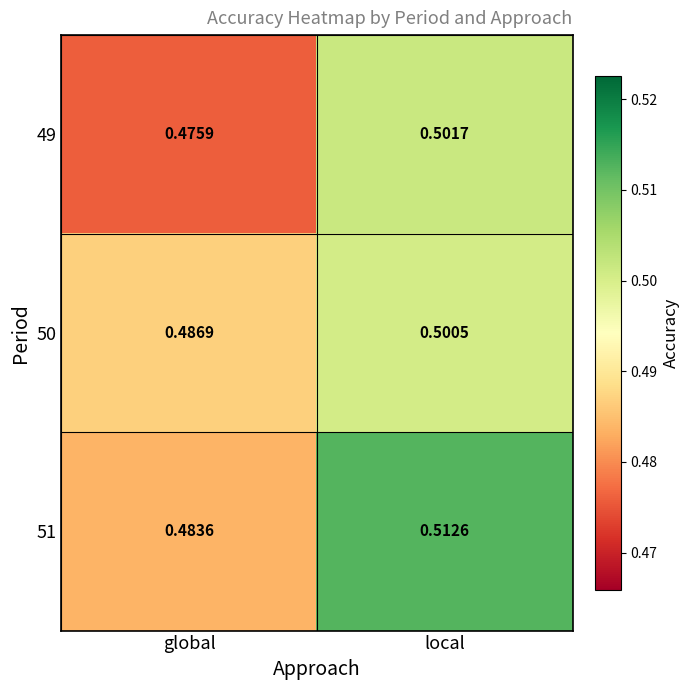

Which label corresponds to the smallest value in the chart?

global